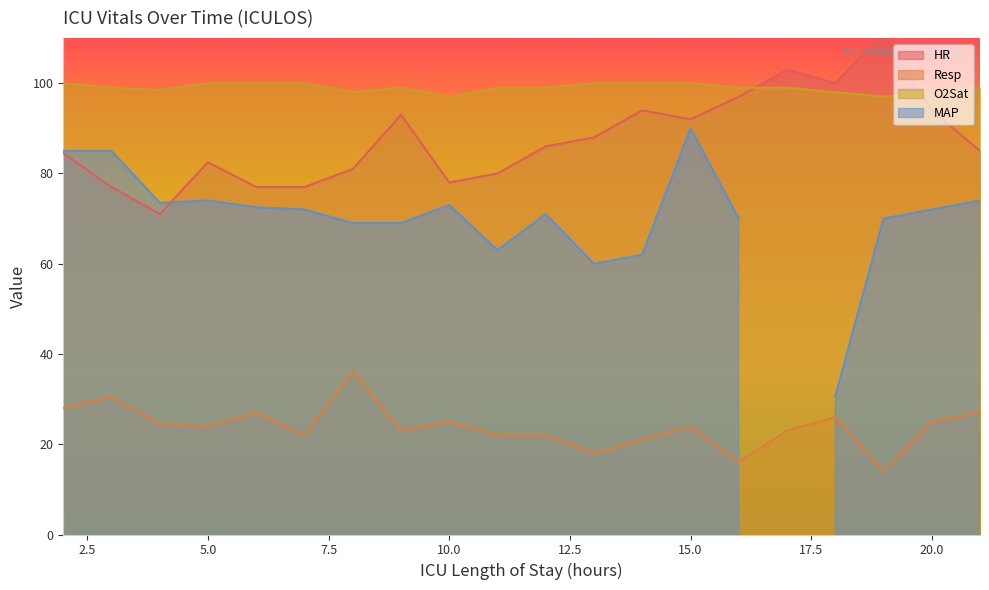

Which has a higher value, 15 or 3?

15